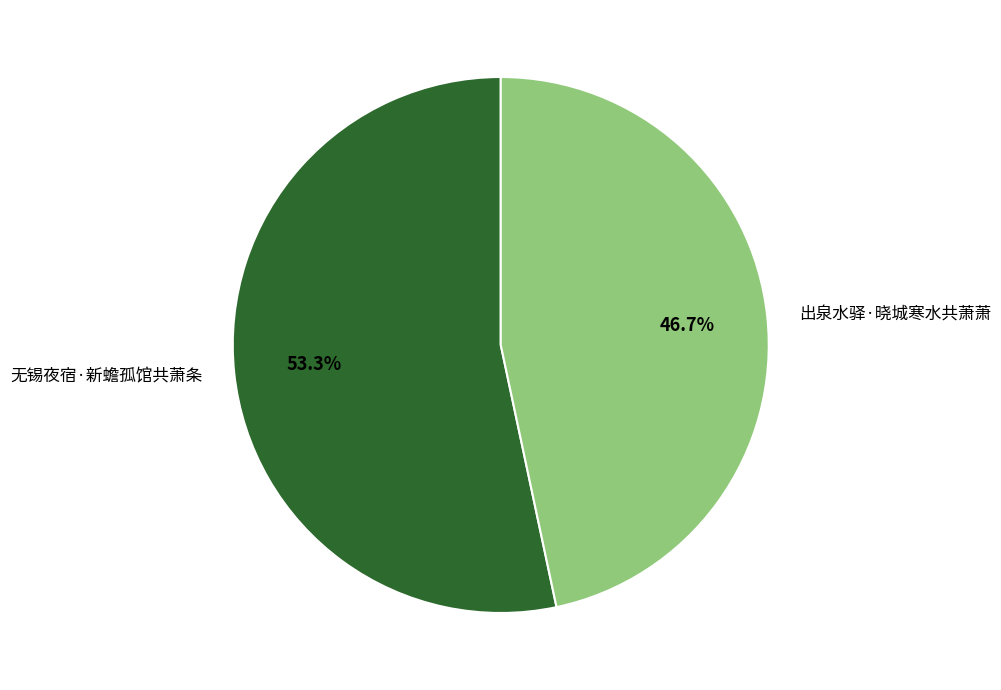

What percentage is NOT represented by 无锡夜宿·新蟾孤馆共萧条?

46.7%